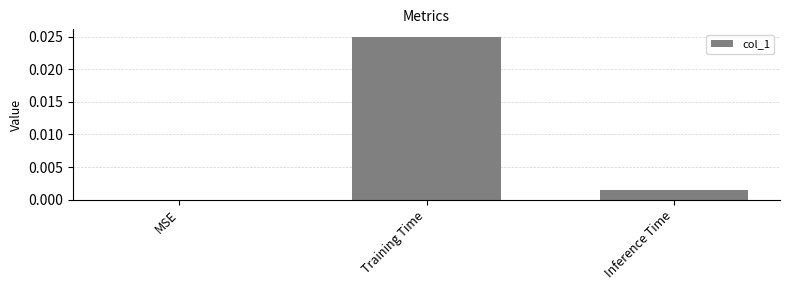

Count the number of data series in this chart.

1